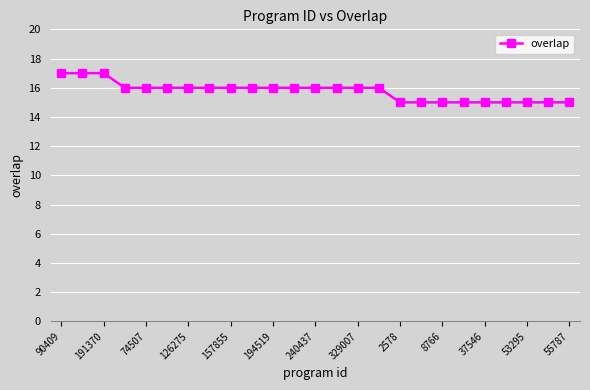

What is the greatest value displayed?

17